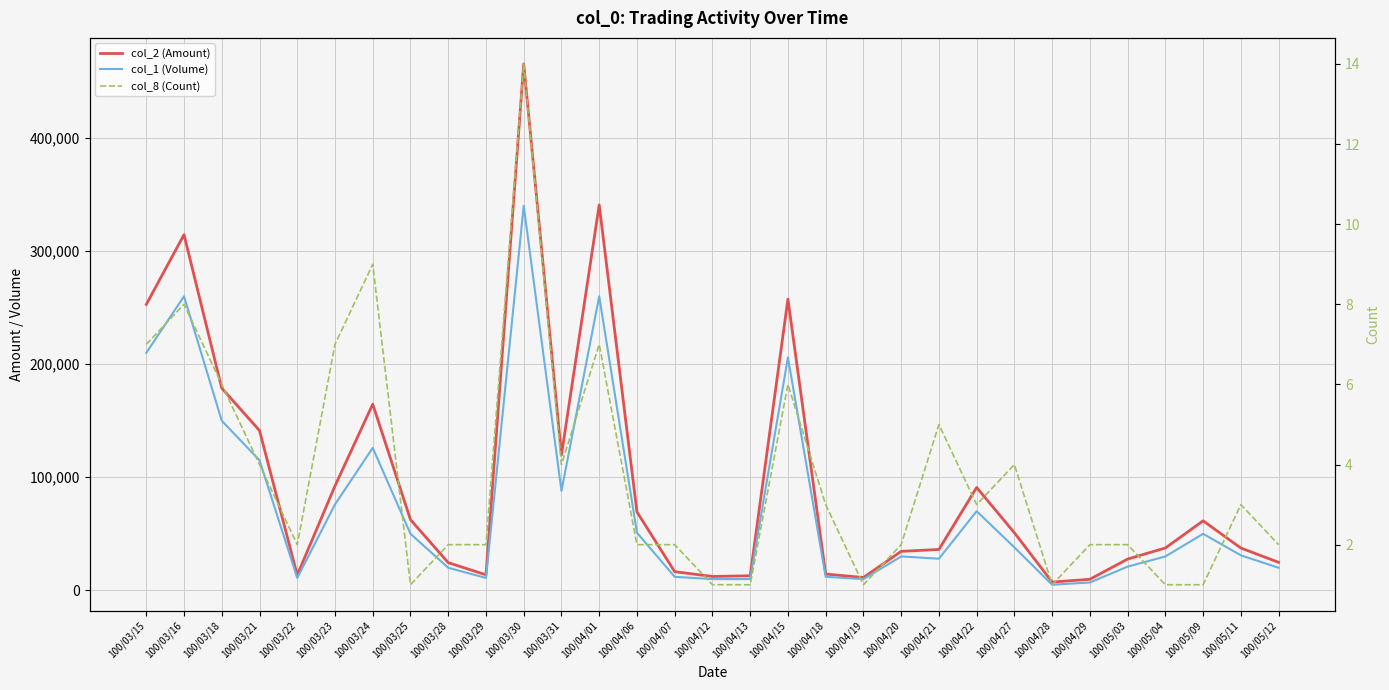

How many lines are shown in the chart?

3